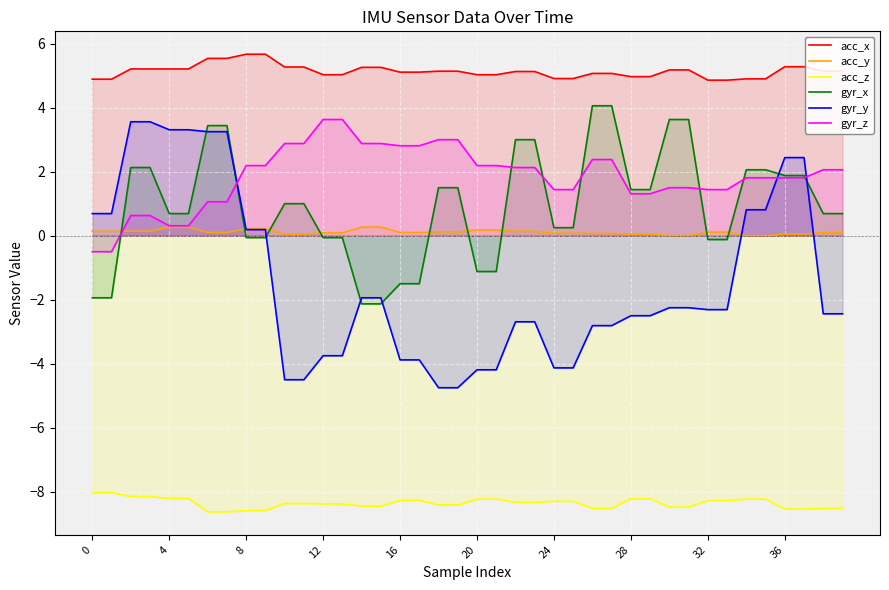

Which series has the largest total across all categories?

acc_x